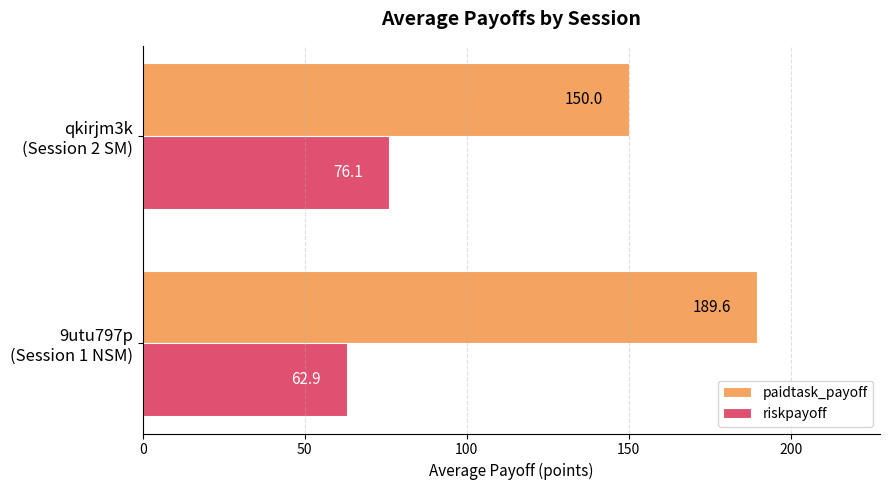

Count the number of data series in this chart.

2